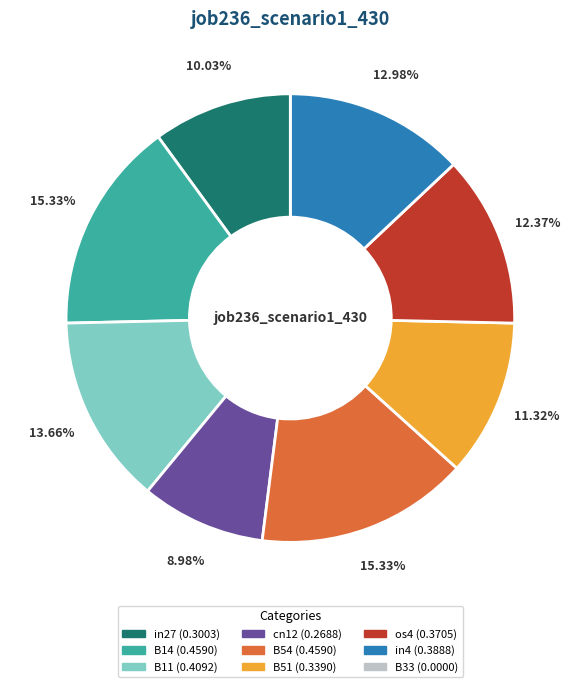

Does B54 account for over 50% of the chart?

No